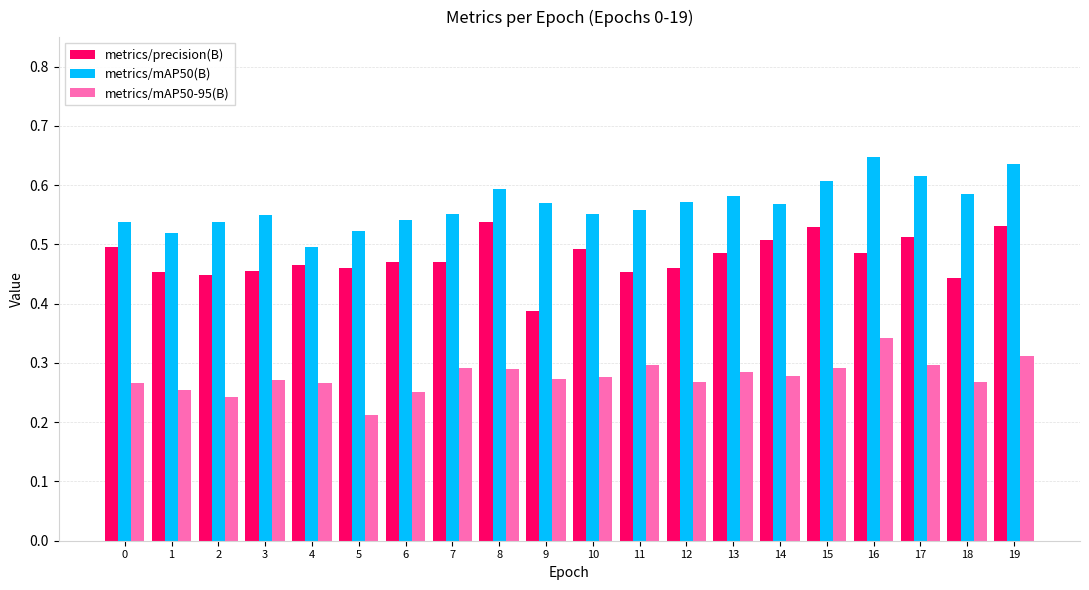

What is the difference between the second highest and second lowest values in the metrics/mAP50-95(B) series?

0.1